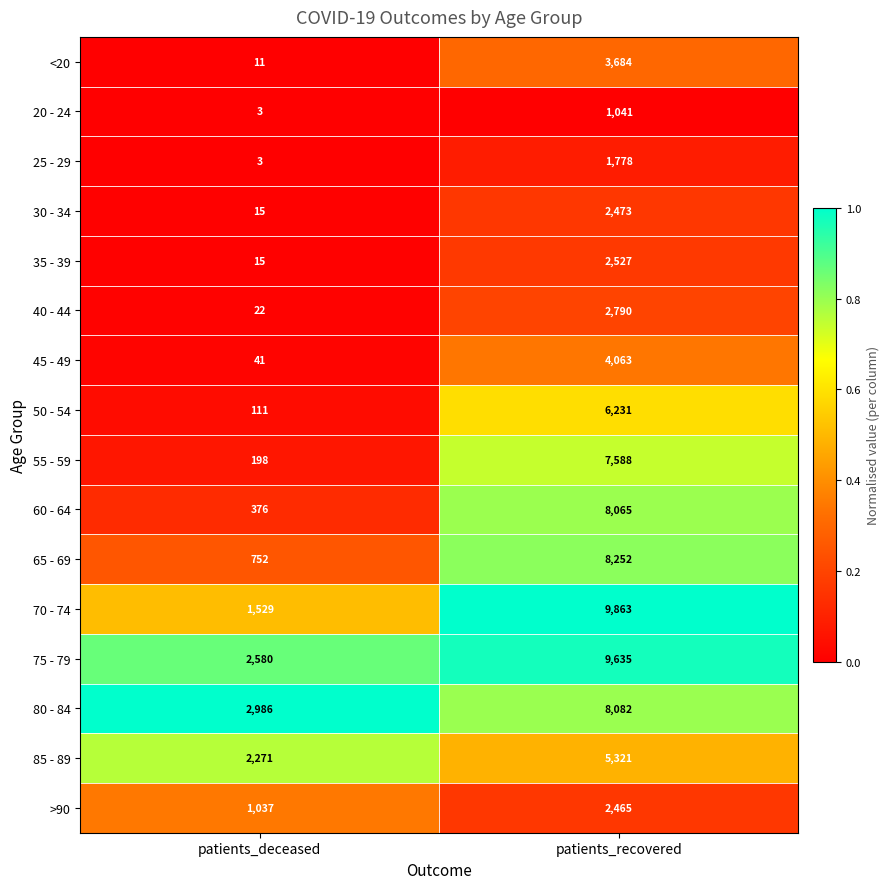

Which series has the largest range (max minus min)?

70 - 74